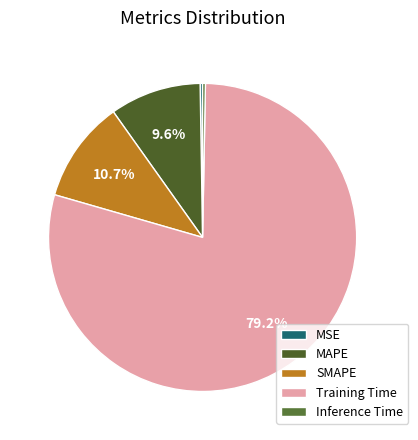

How many slices are in this pie chart?

5